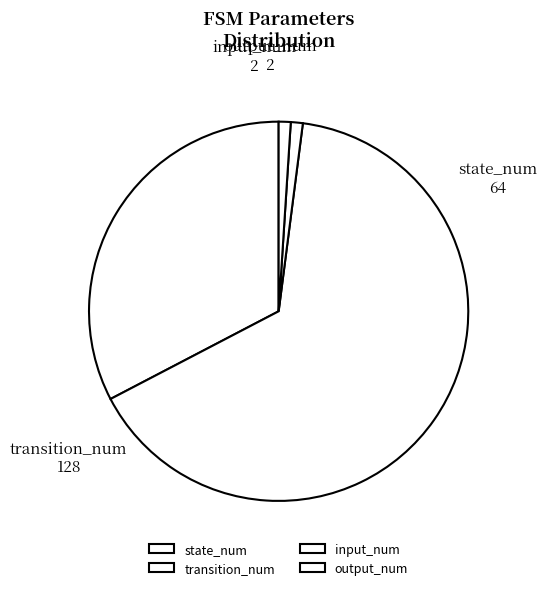

Is the sum of output_num and transition_num greater than half?

Yes